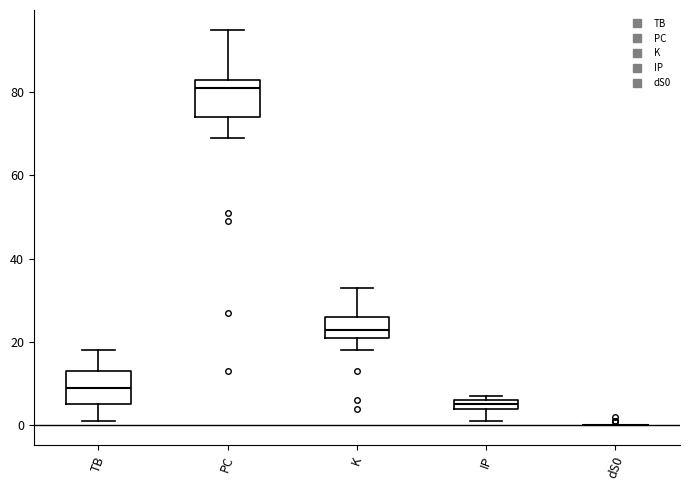

Where does the lower whisker of the box for IP end on the y-axis? The values are not printed on the chart, so give them approximately, as read against the axis.

2